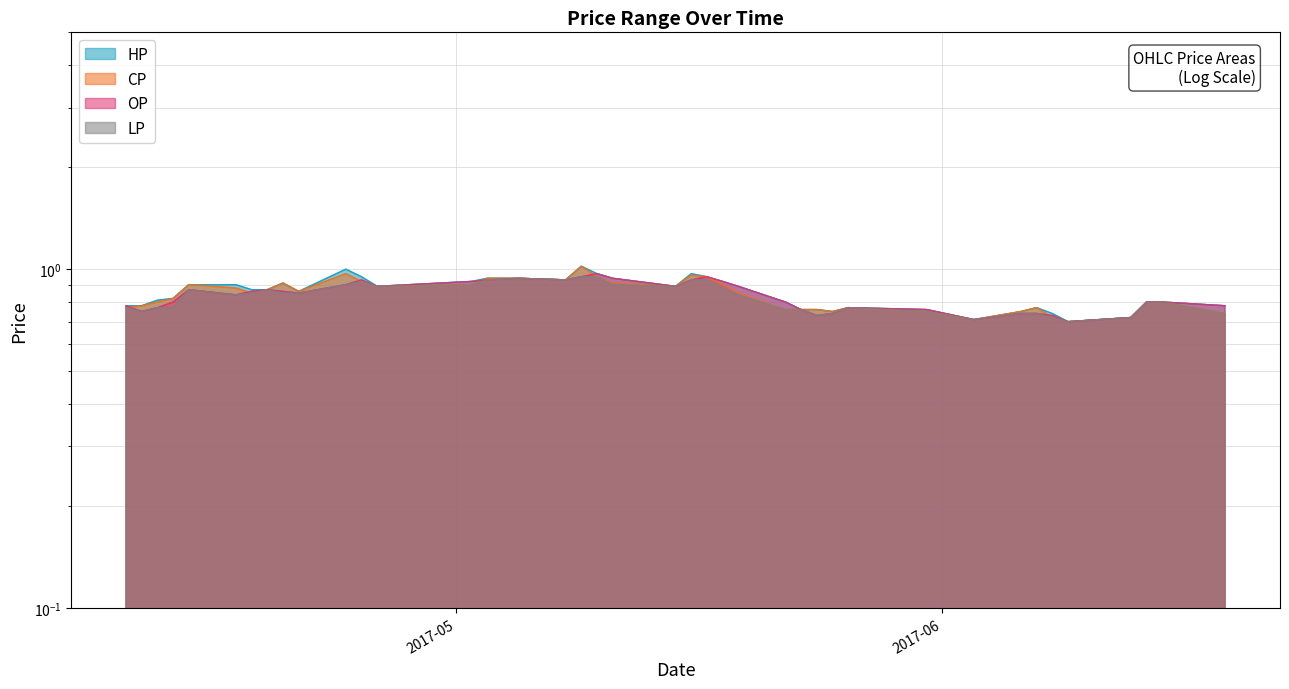

Between 2017-06-15 and 2017-05-22, which is larger?

2017-06-15